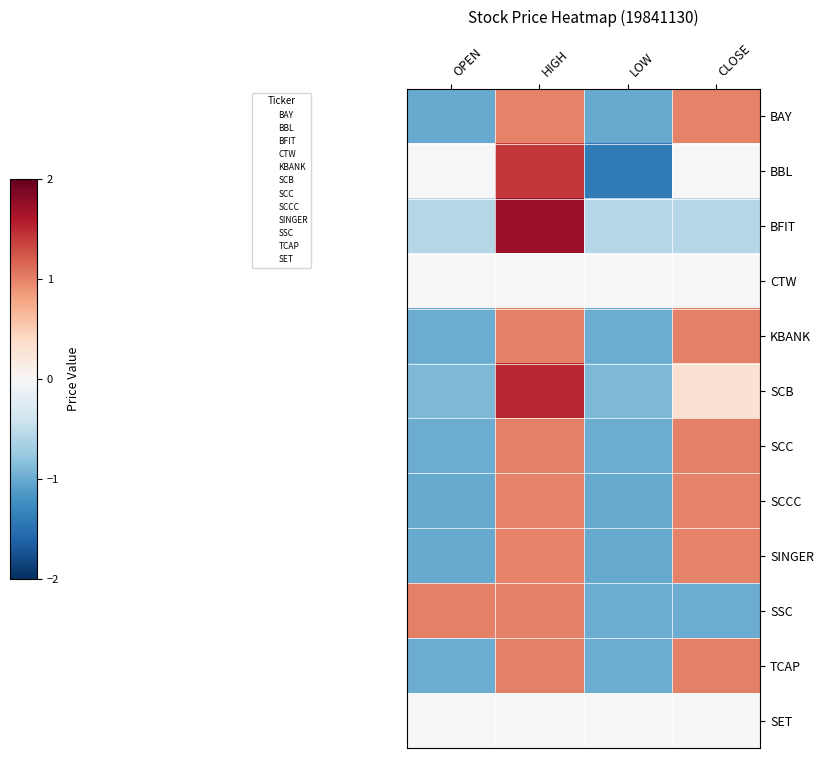

Which series has the largest total across all categories?

SCB